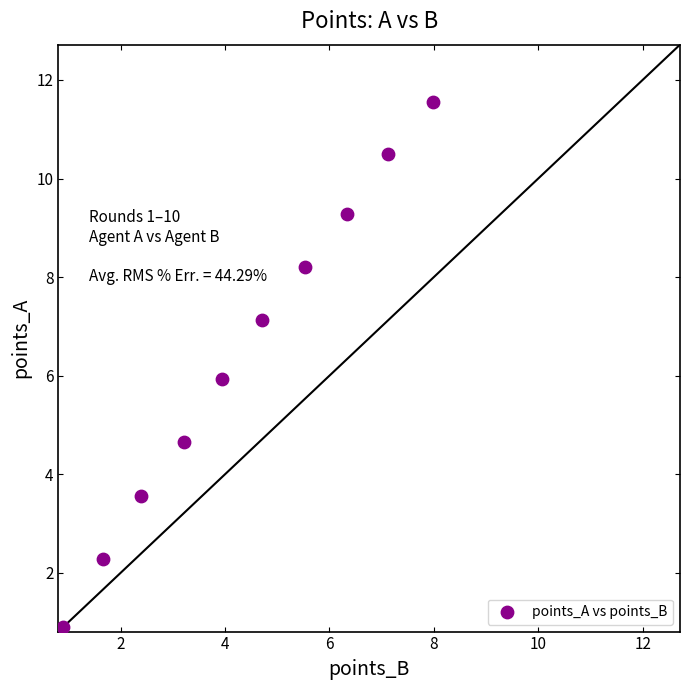

What is the range of Y values (max minus min)?

10.7